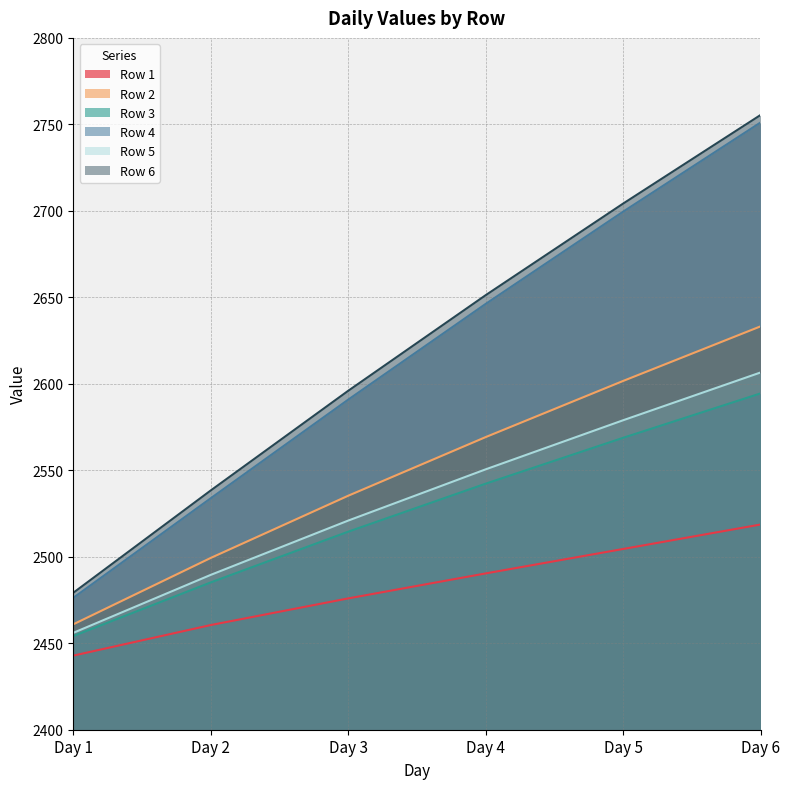

At which label does Row 3 first exceed 2542?

Day 4